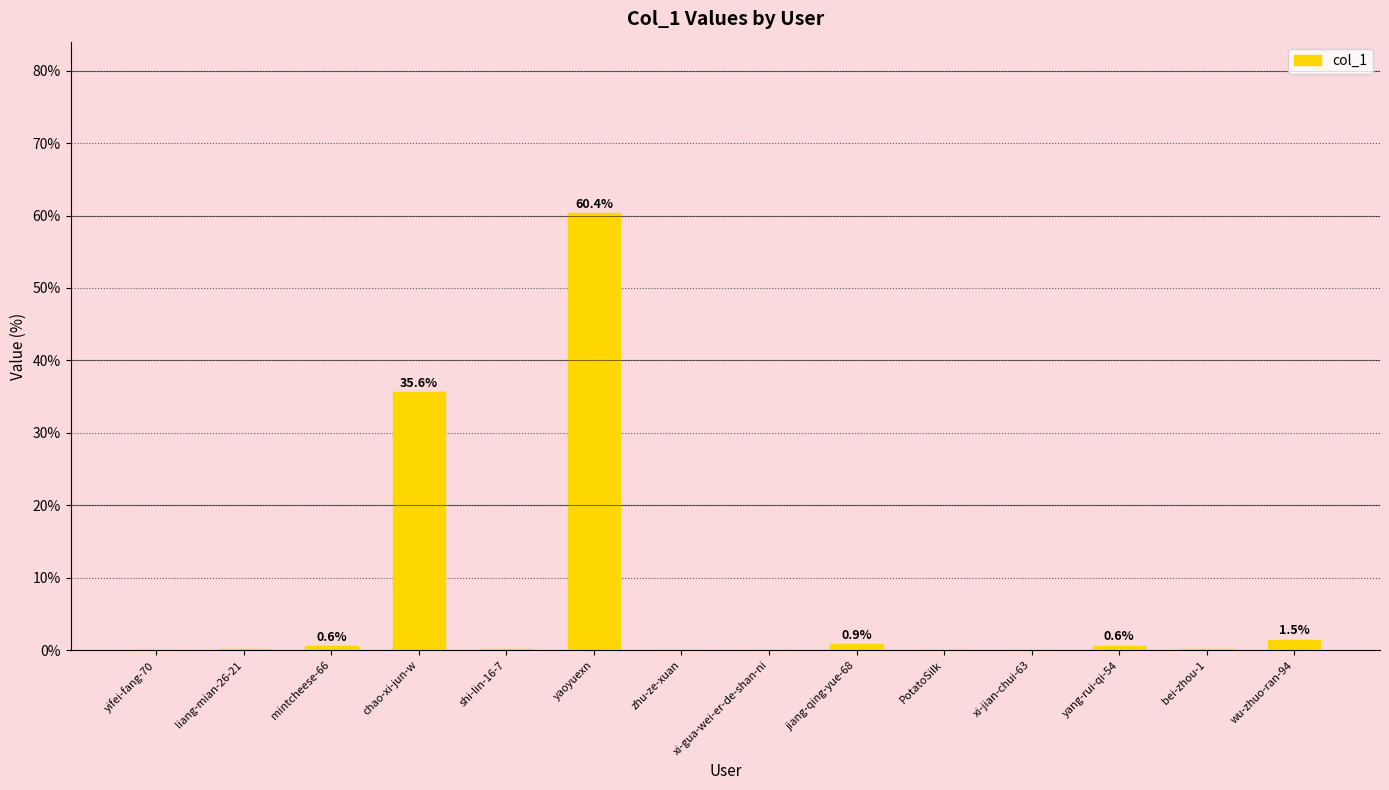

What is the sum of all values?

100.0